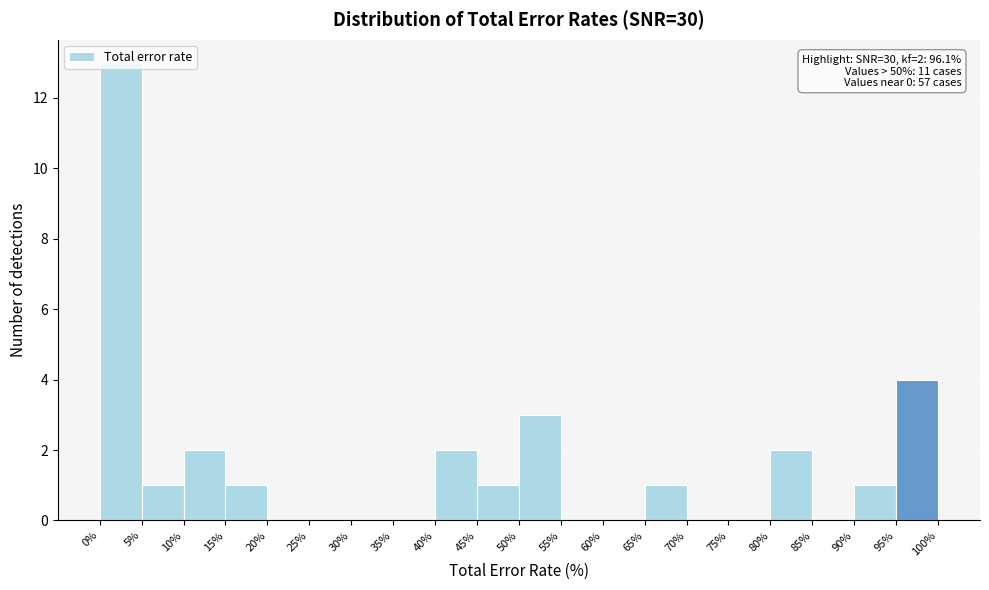

Which range on the x-axis has the tallest bar?

0% to 5%